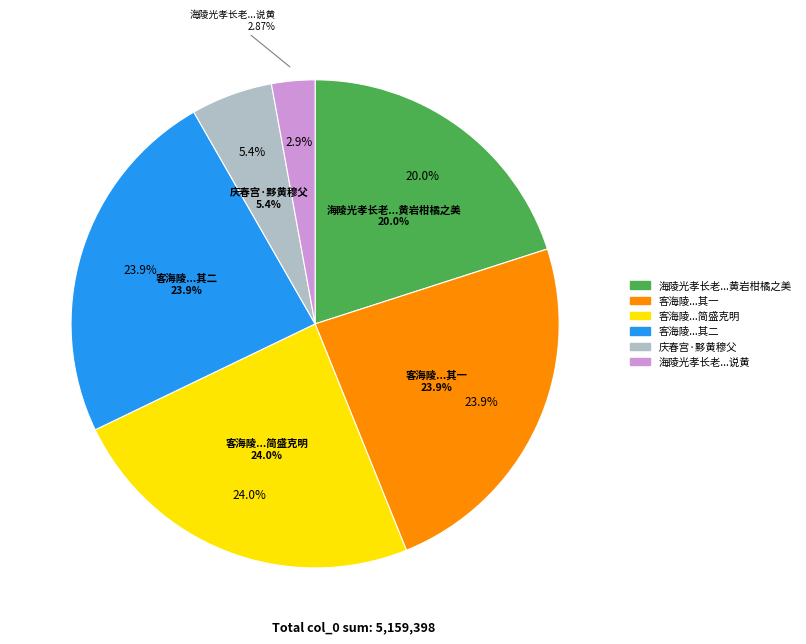

Between 庆春宫·黟黄穆父士陵光绪閒游太学 and 海陵光孝长老骥无称山谷后也共谈时事且说黄, which is larger?

庆春宫·黟黄穆父士陵光绪閒游太学